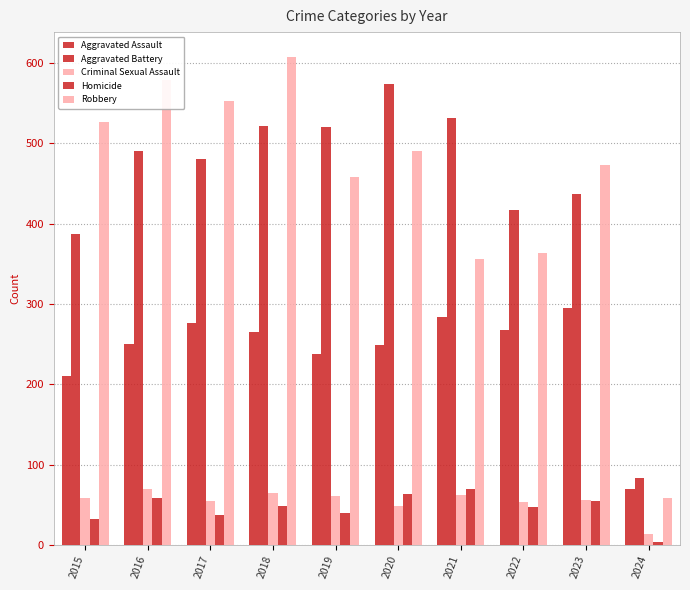

How many series are shown in this chart?

5